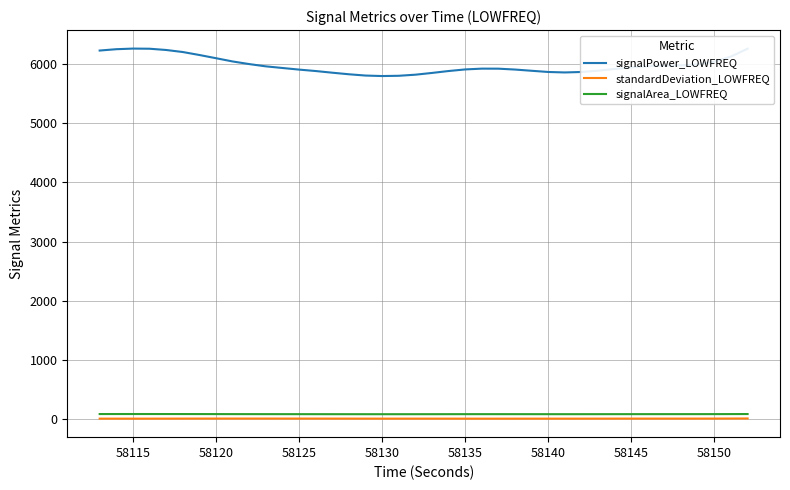

True or false: signalArea_LOWFREQ and signalPower_LOWFREQ cross at least once.

False